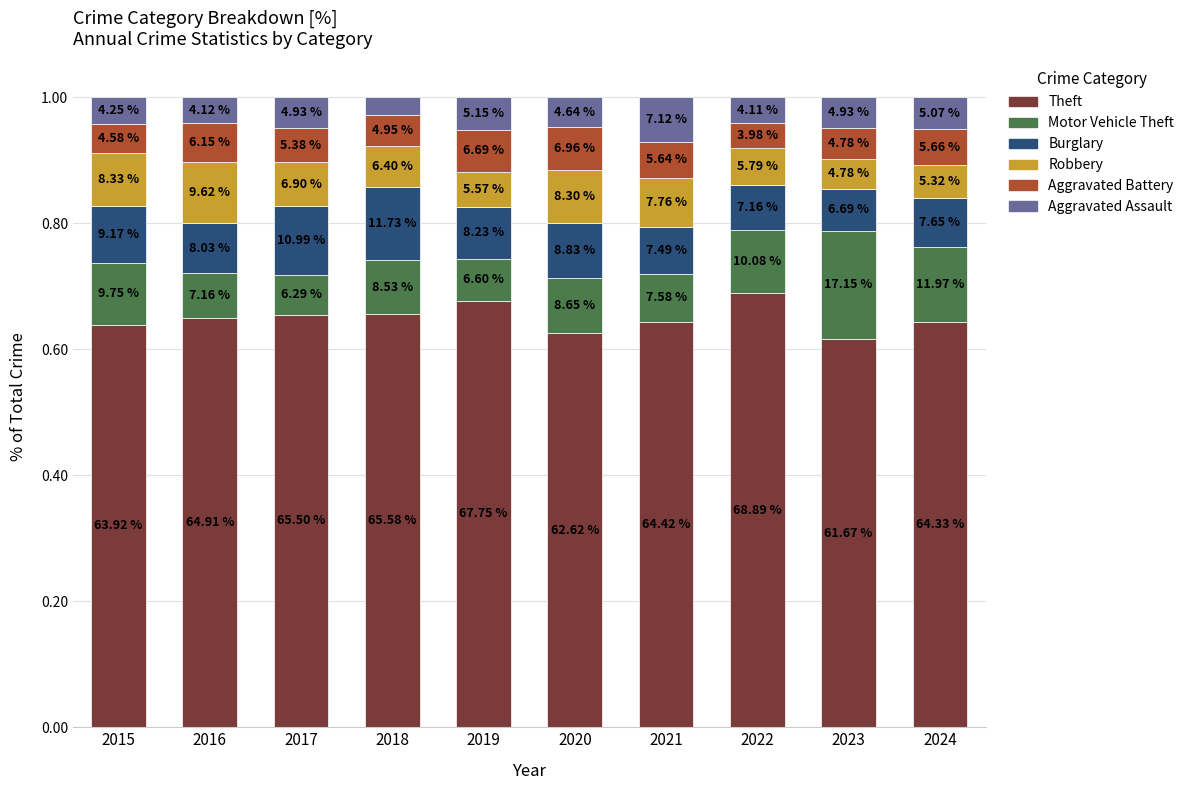

What are all the series names shown in the legend?

Theft, Motor Vehicle Theft, Burglary, Robbery, Aggravated Battery, Aggravated Assault